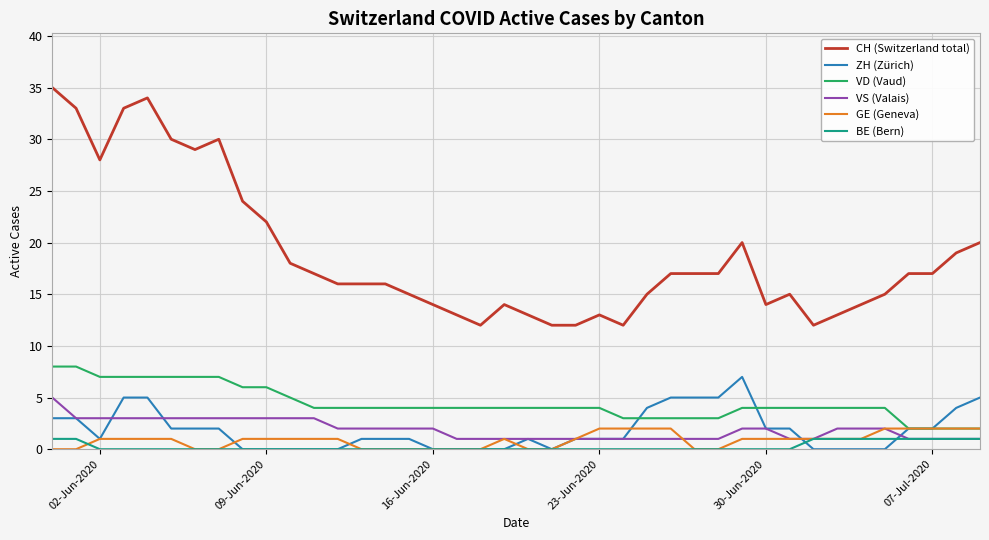

Count the number of data series in this chart.

6